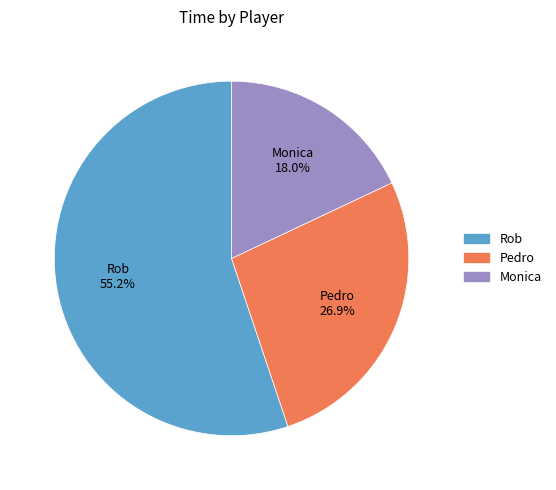

To the nearest percent, what is the difference between the largest and smallest slice percentages?

37%